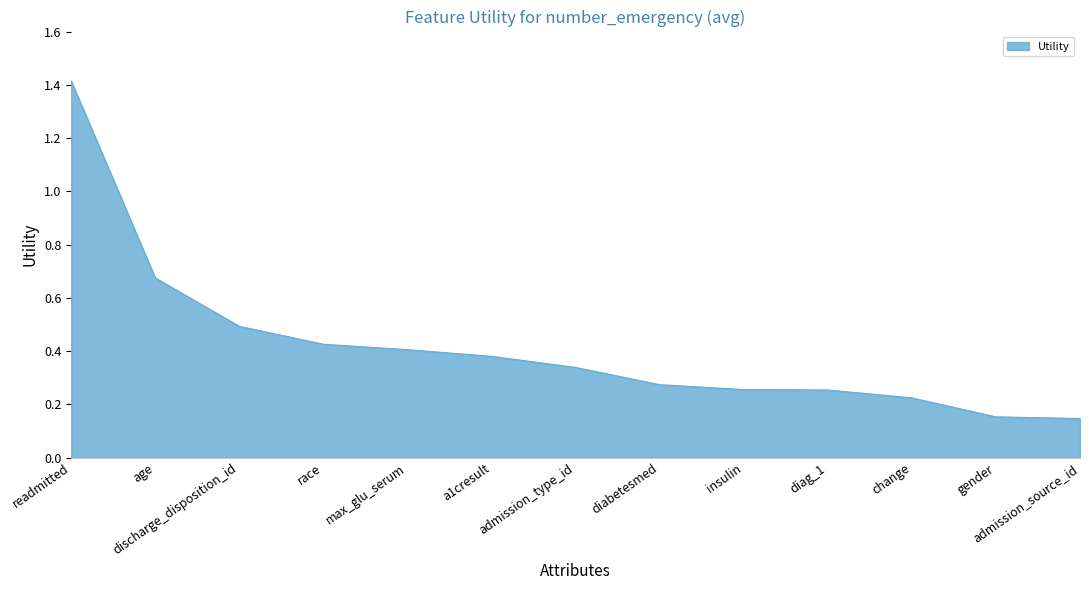

Which label corresponds to the largest value in the chart?

readmitted